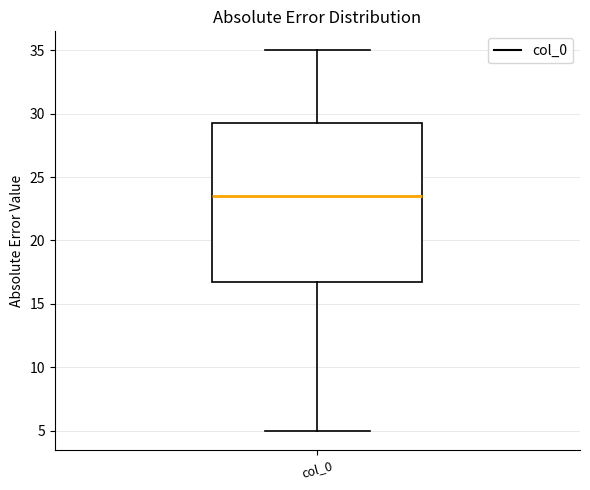

Where is the upper edge of the box for col_0 on the y-axis? The values are not printed on the chart, so give them approximately, as read against the axis.

29.5